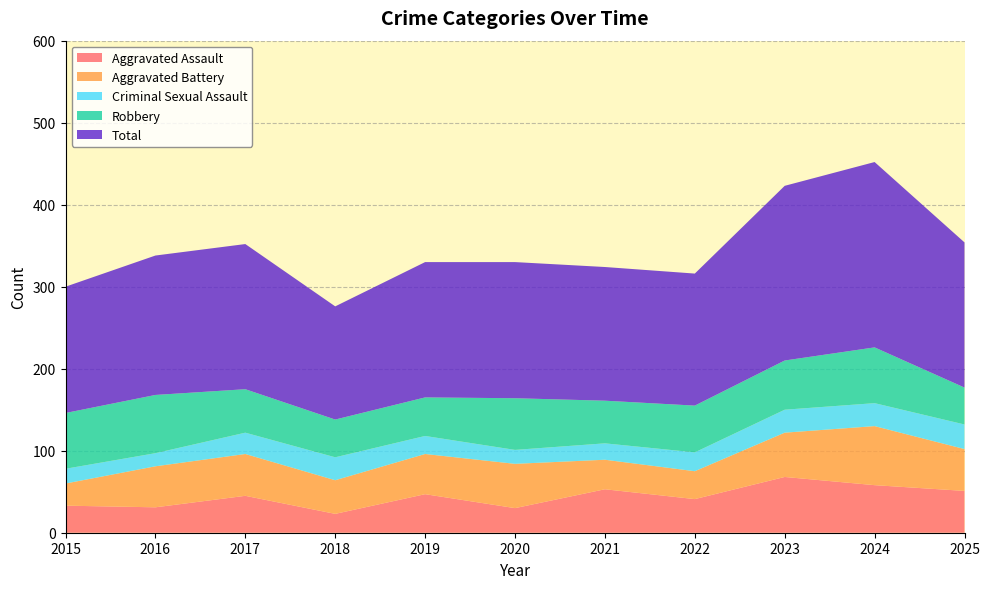

Reading right to left, transcribe all the data shown in this chart.

Aggravated Assault: 2025=51	2024=58	2023=68	2022=41	2021=53	2020=30	2019=47	2018=23	2017=45	2016=31	2015=33
Aggravated Battery: 2025=51	2024=72	2023=54	2022=34	2021=36	2020=54	2019=49	2018=41	2017=51	2016=50	2015=27
Criminal Sexual Assault: 2025=30	2024=28	2023=28	2022=23	2021=20	2020=17	2019=22	2018=28	2017=26	2016=16	2015=18
Robbery: 2025=45	2024=68	2023=60	2022=57	2021=52	2020=63	2019=47	2018=46	2017=53	2016=71	2015=68
Total: 2025=177	2024=226	2023=213	2022=161	2021=163	2020=166	2019=165	2018=138	2017=177	2016=170	2015=154